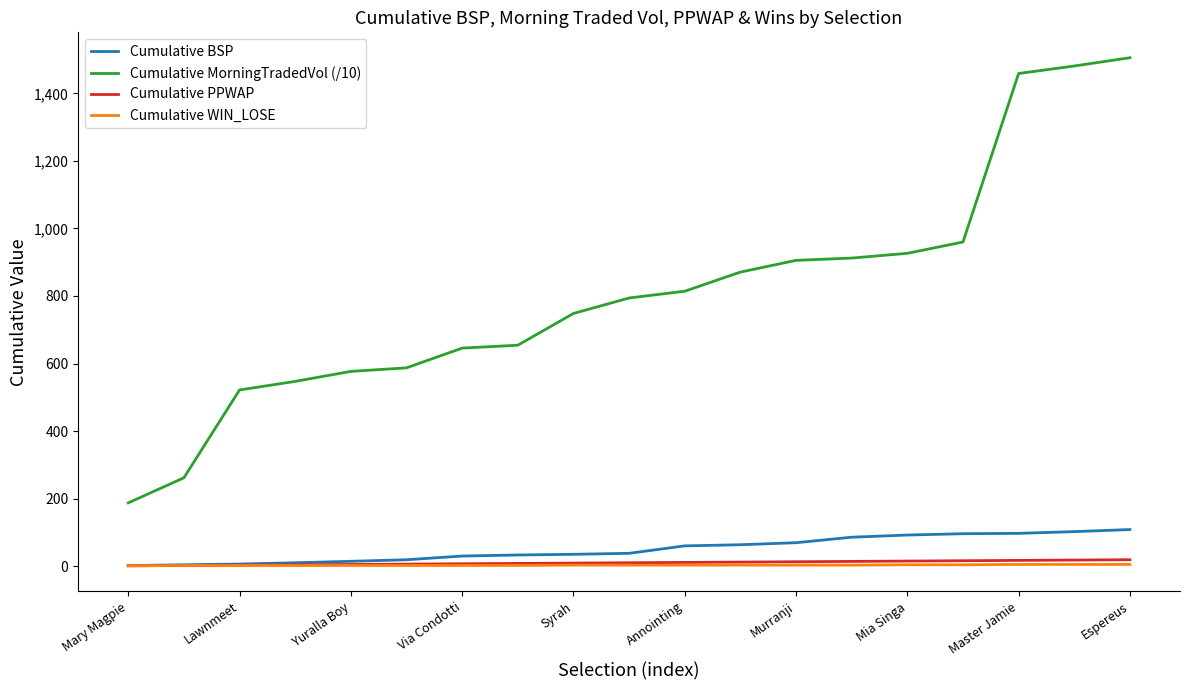

True or false: Cumulative BSP and Cumulative MorningTradedVol (/10) cross at least once.

False